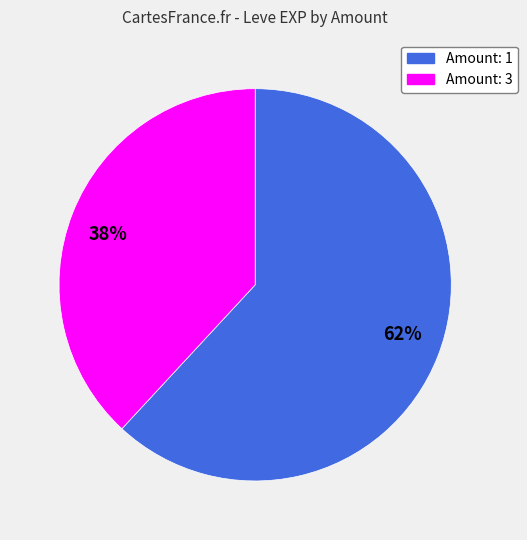

Approximately how many times larger is the value at 38% compared to 62%?

0.6